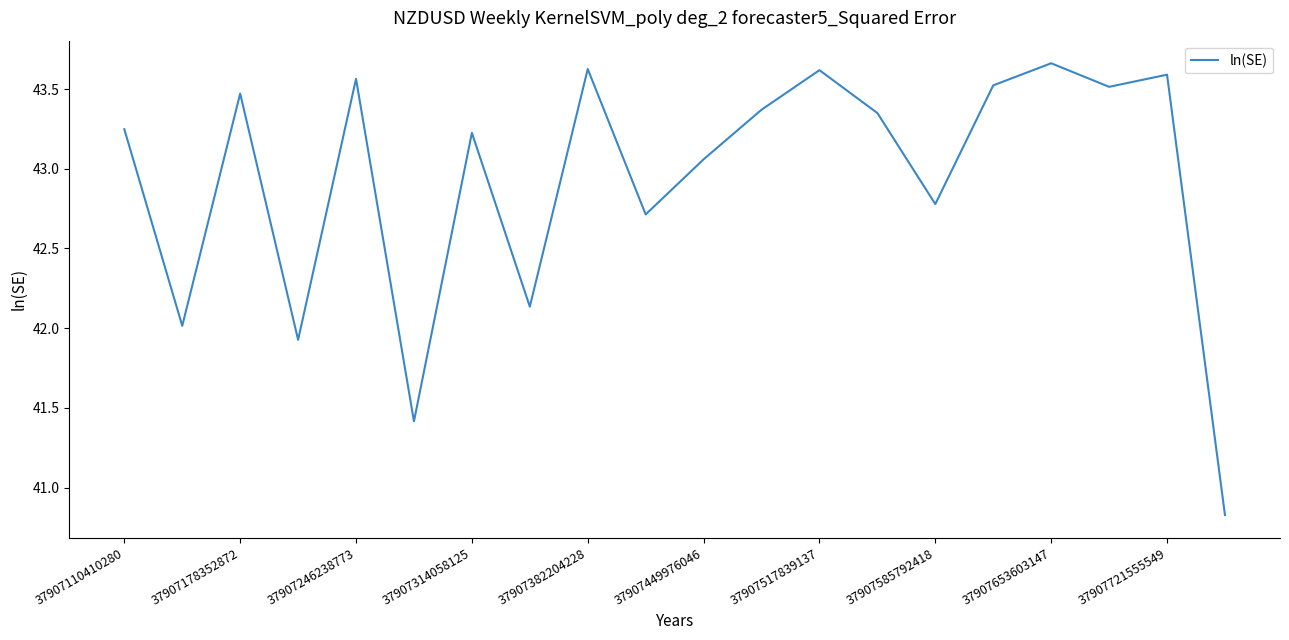

What is the smallest value displayed?

40.8